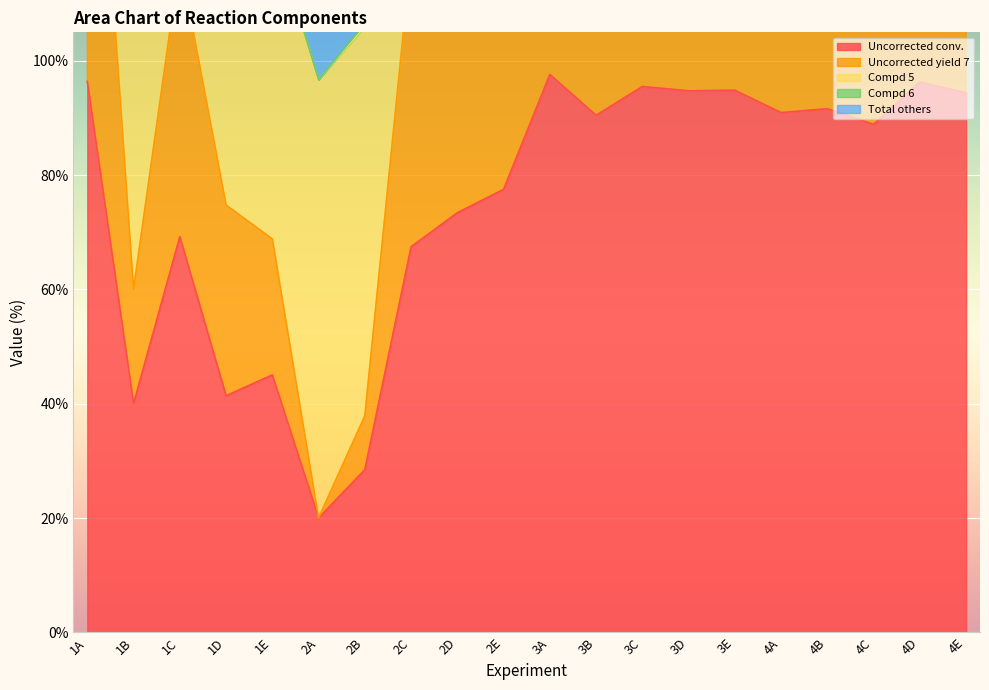

Is it true that Uncorrected conv. equals 139.7 at 4C?

False